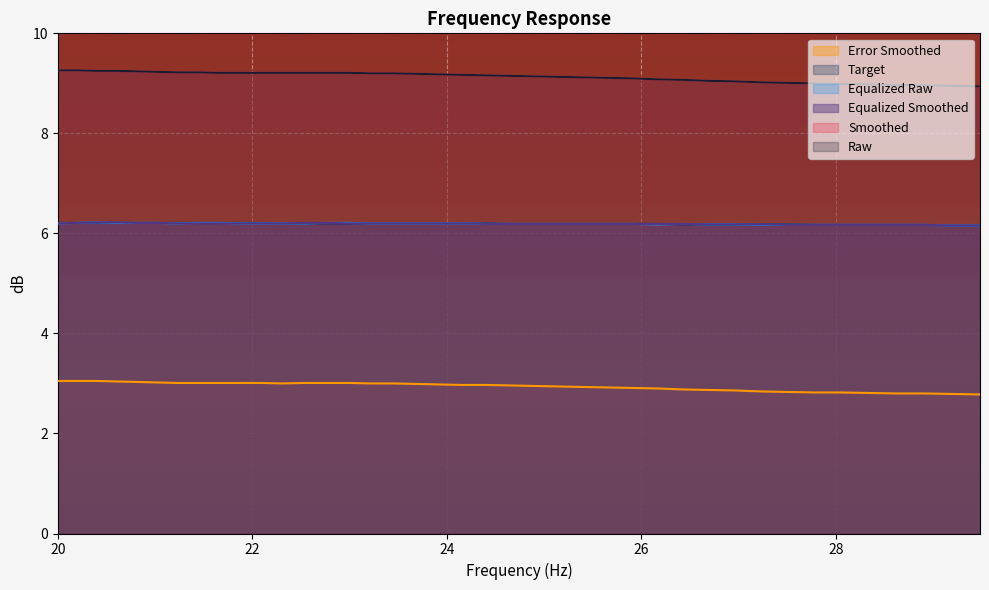

Between 22.99 and 27.23, which is larger?

22.99